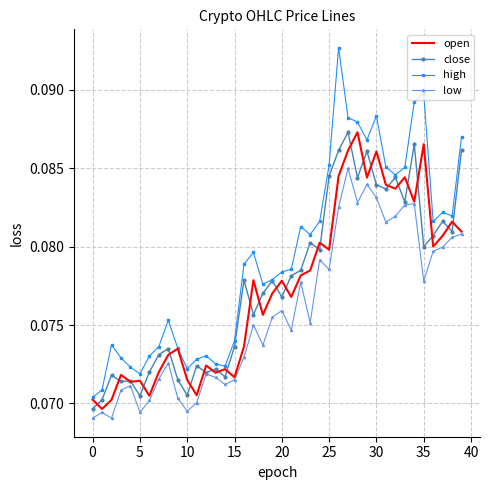

True or false: low and high intersect in this chart.

False